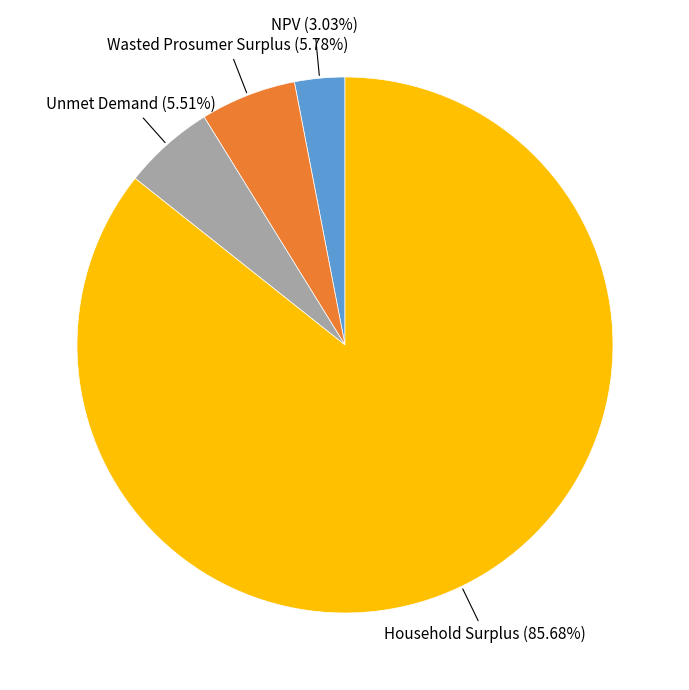

Does any single category account for the majority?

Yes